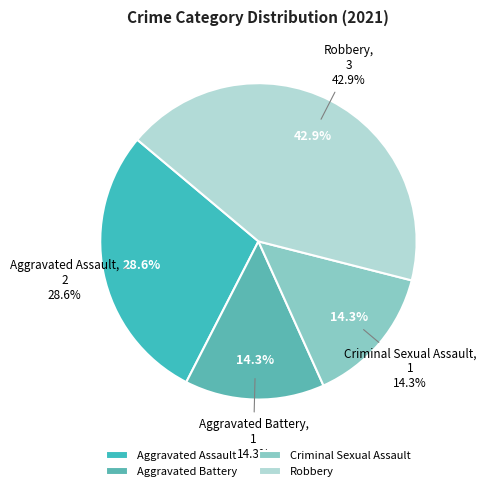

Between Robbery and 4, which is larger?

4